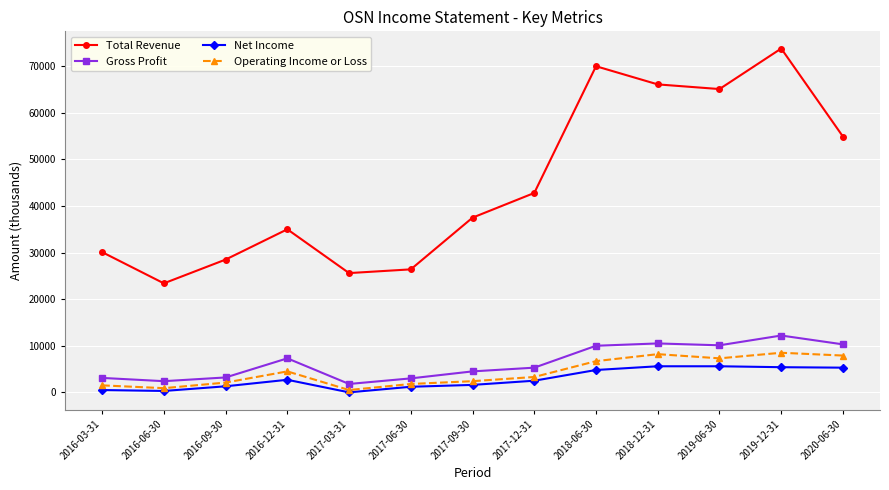

Which label corresponds to the largest value in the chart?

2019-12-31